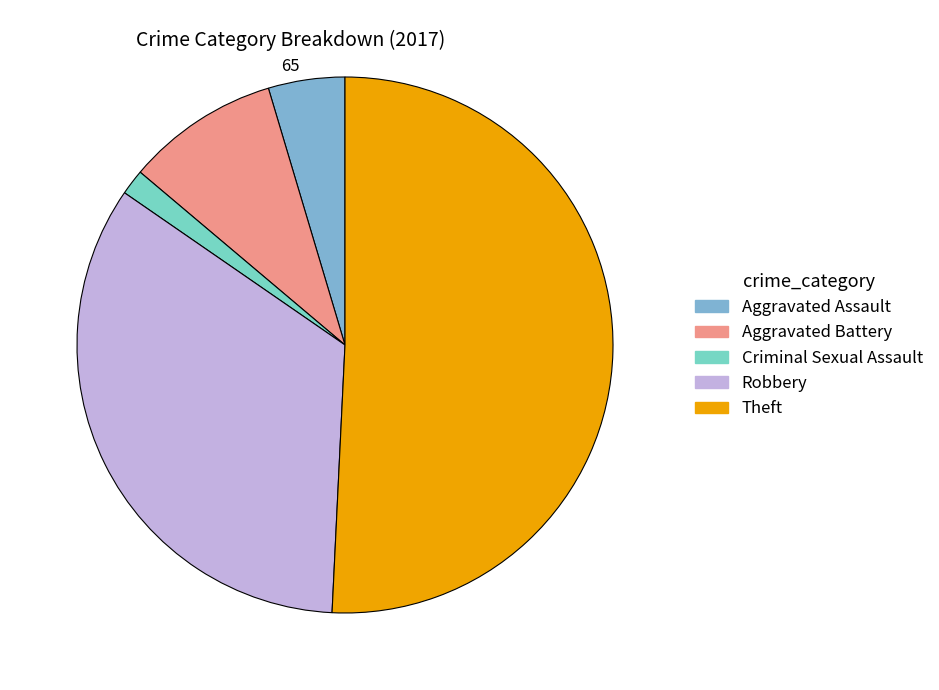

The Aggravated Battery slice represents 9% of the pie. True or false?

True